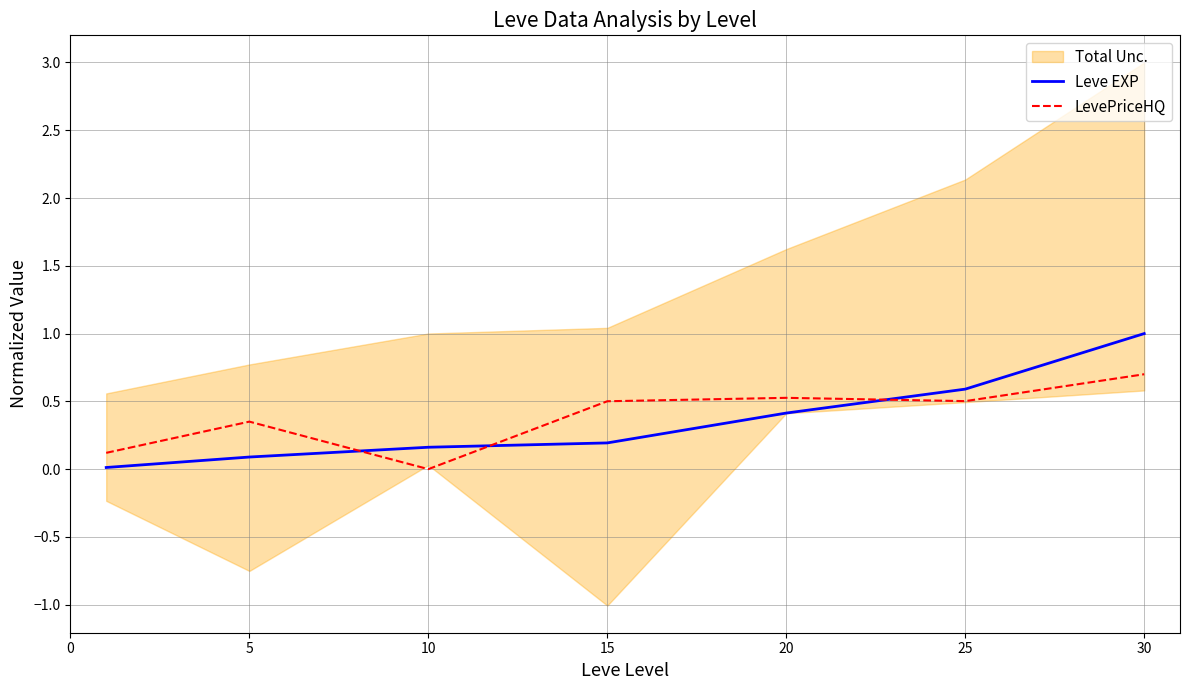

Reading right to left, what are all the values shown in this chart?

Leve EXP: 1.0	0.6	0.4	0.2	0.2	0.1	0.0
LevePriceHQ: 0.7	0.5	0.5	0.5	0.0	0.4	0.1